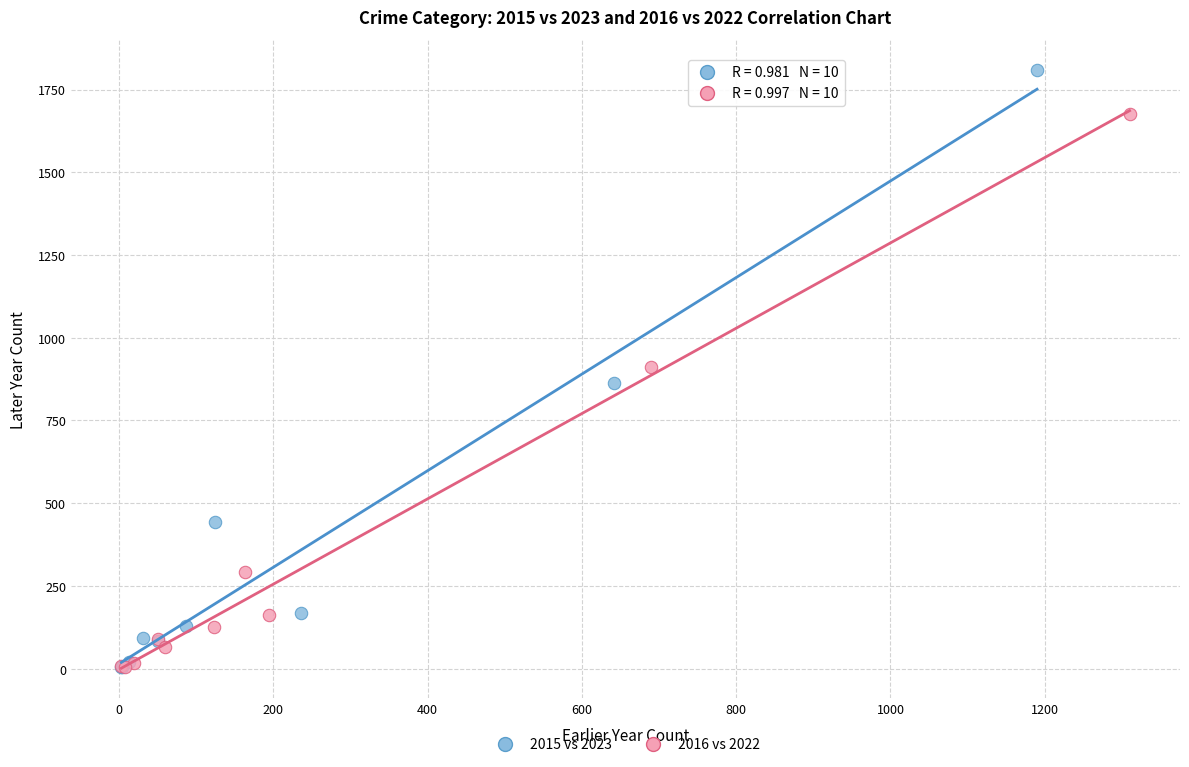

Which series has the widest spread of Y values?

2015 vs 2023